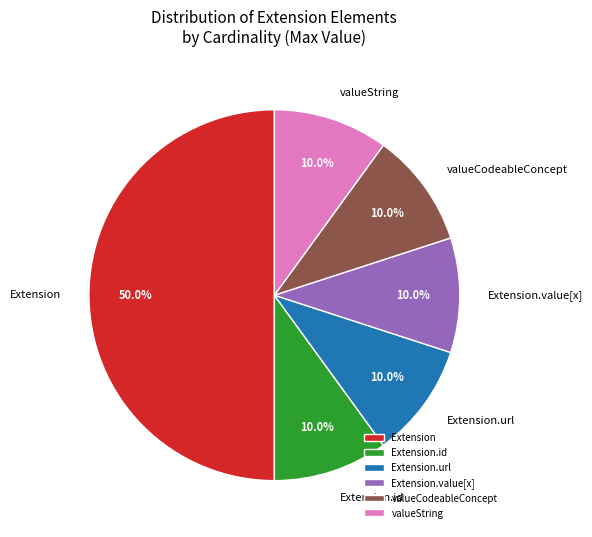

What percentage is NOT represented by Extension.value[x]?

90.0%